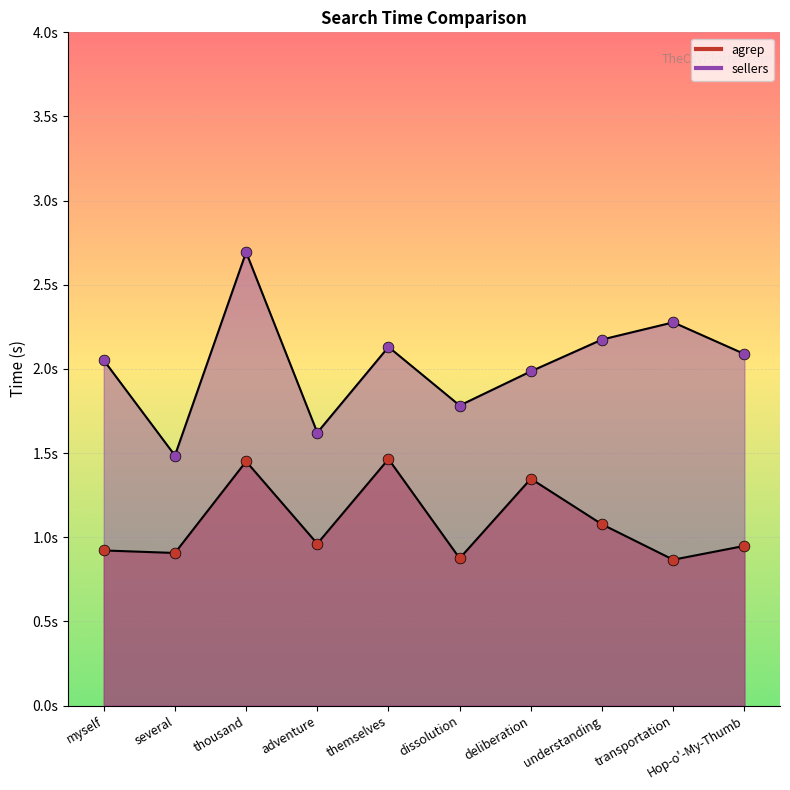

Which series has the largest total across all categories?

sellers